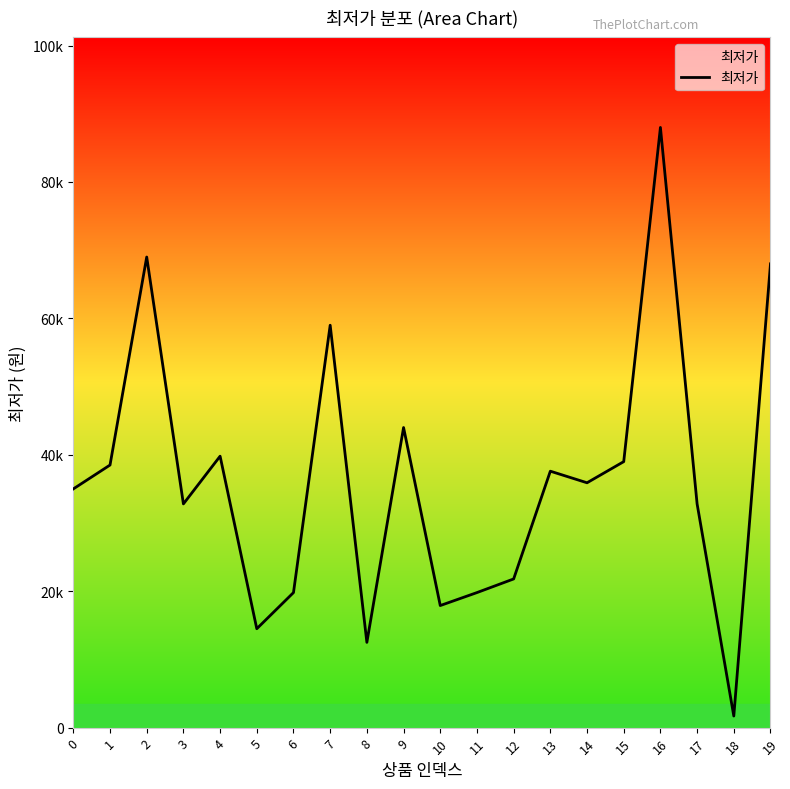

What is the change in value from 11 to 14?

+16100